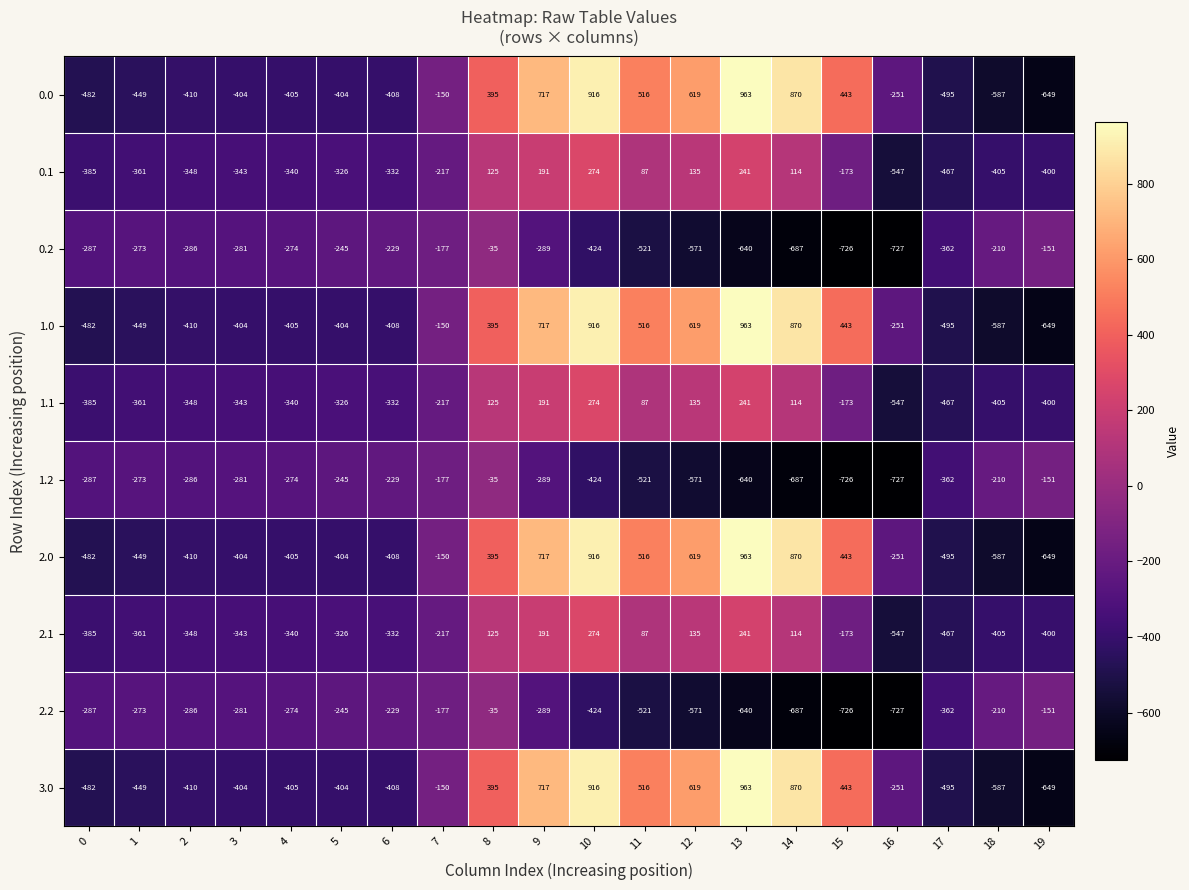

What is the smallest value displayed?

-727